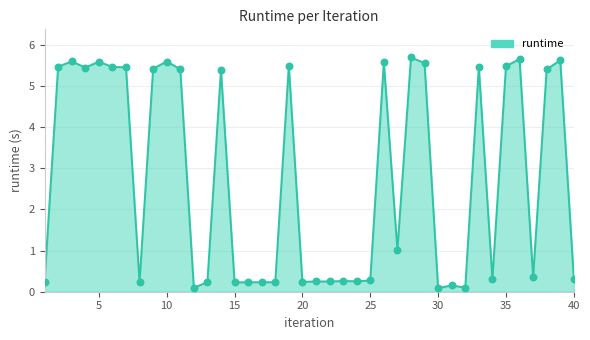

What is the difference between the maximum and minimum values?

5.6